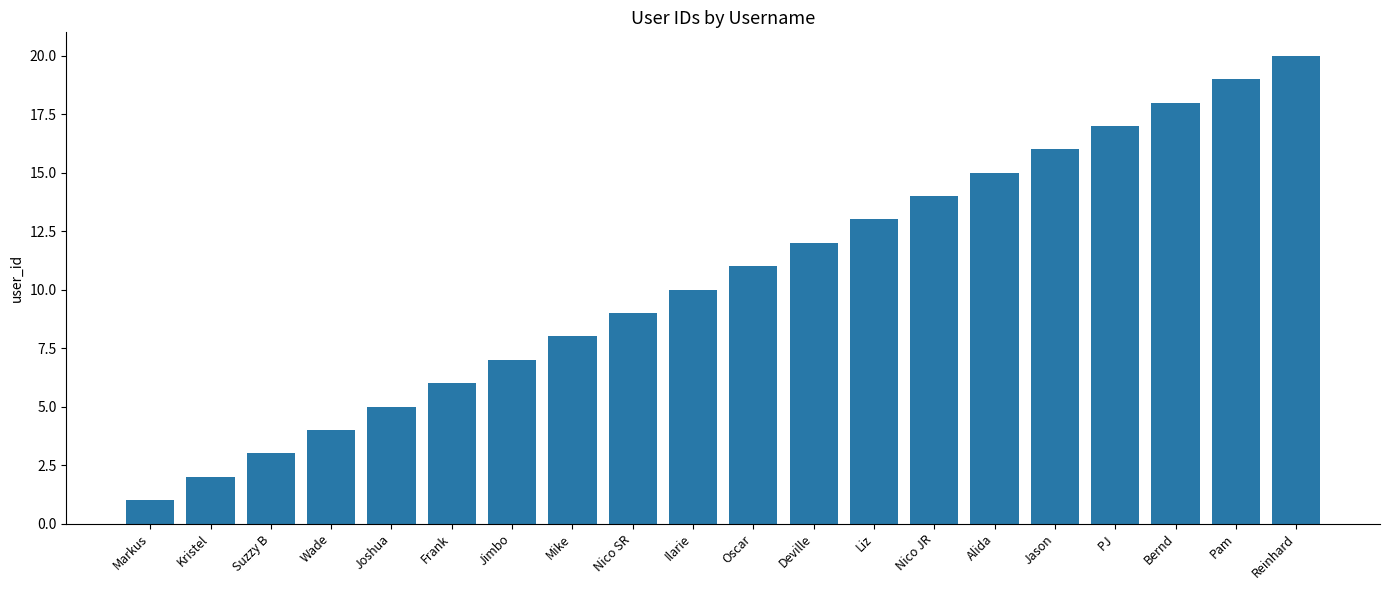

Which label corresponds to the largest value in the chart?

Reinhard